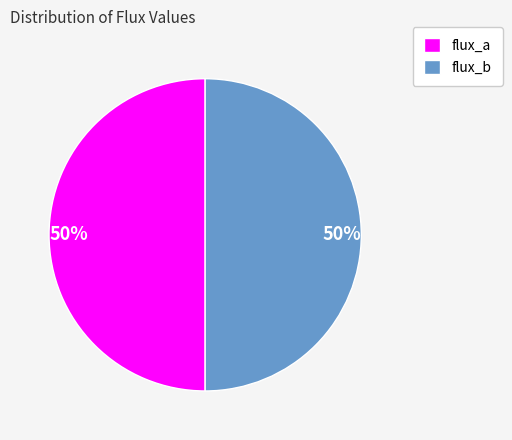

What percentage is the flux_b slice, to the nearest percent?

50%